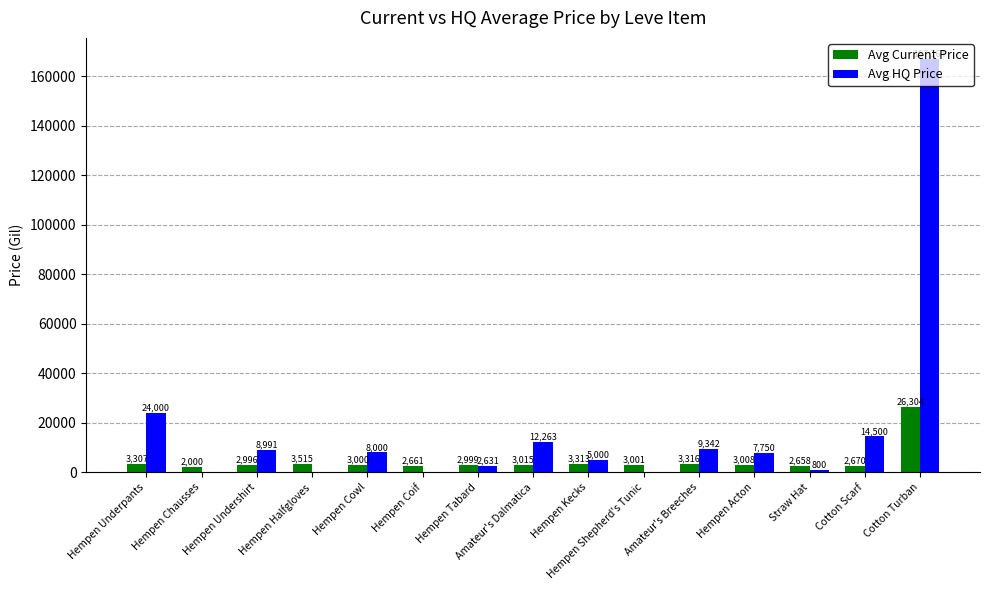

At which category does the chart reach its peak across all series?

Cotton Turban